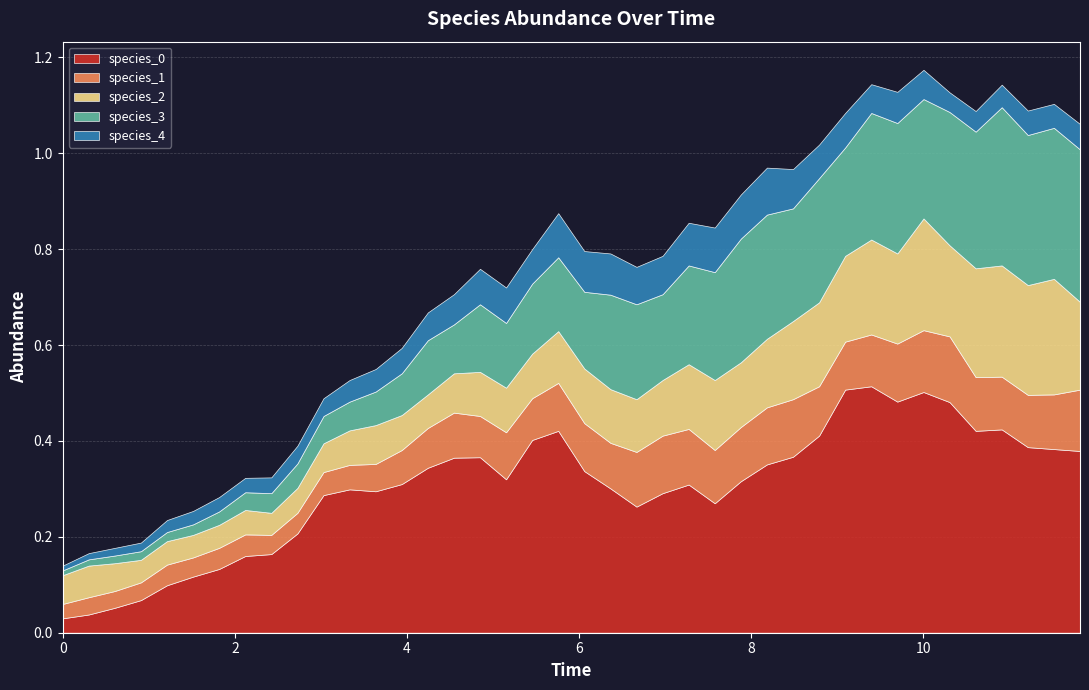

Rank the series by their maximum value, from highest to lowest.

species_0, species_3, species_2, species_1, species_4